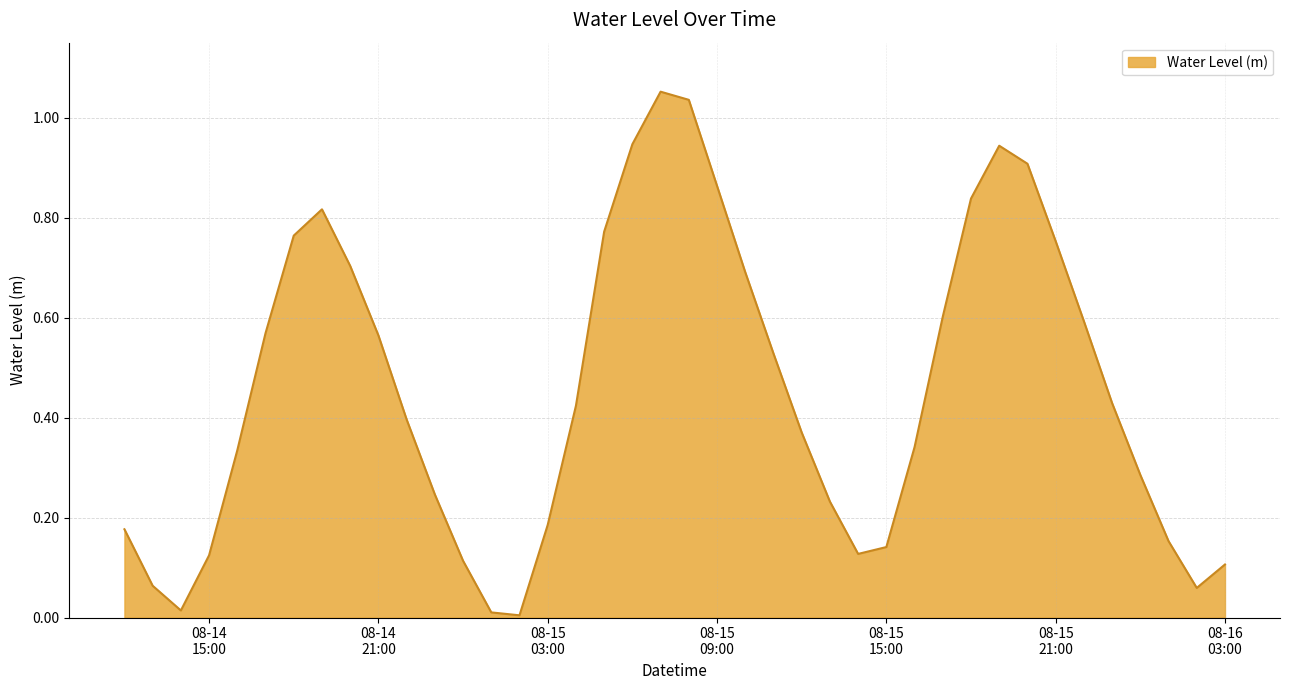

What is the label of the 10th point from the right?

2023-08-15 18:00:00